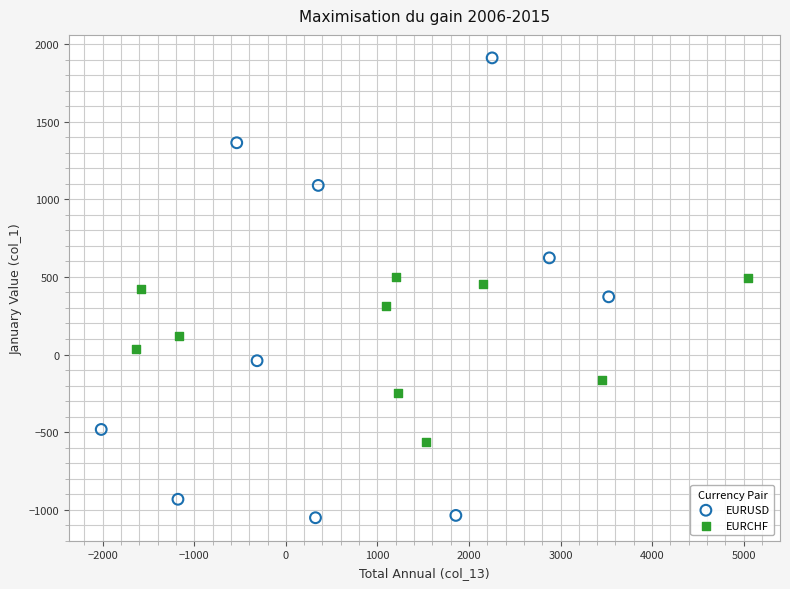

Which series contains the highest Y value?

EURUSD